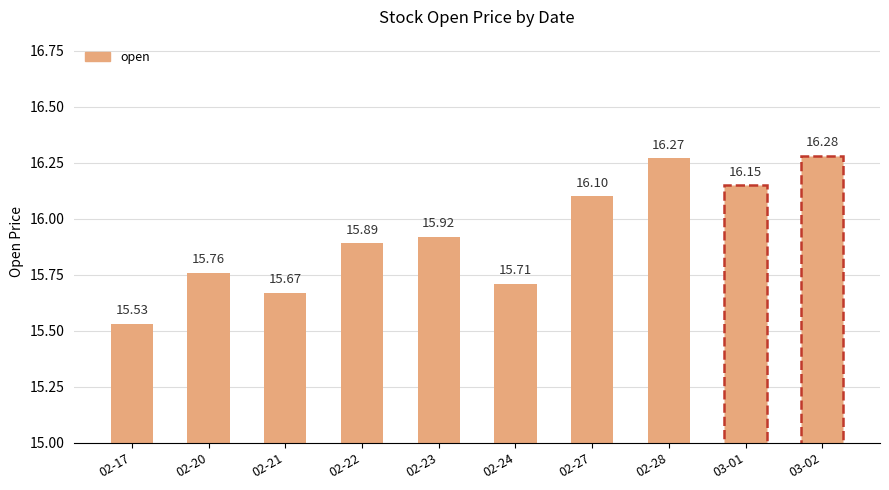

What is the approximate value at 02-22?

15.9